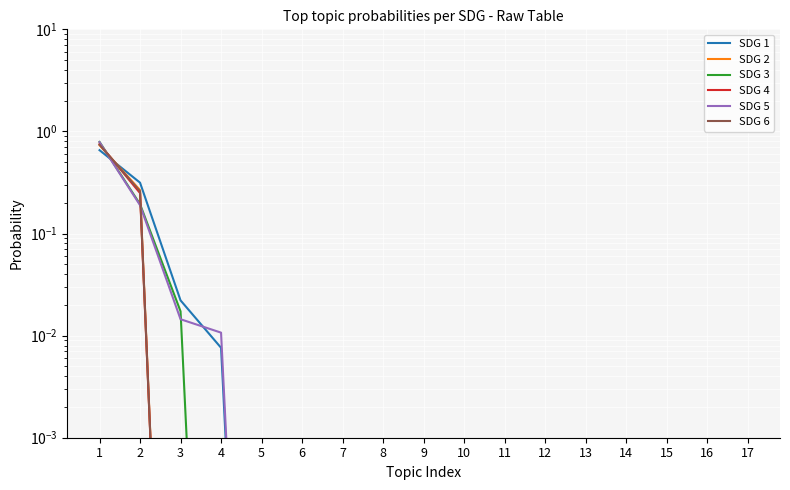

True or false: SDG 2 has more than 2 interior local peaks.

False